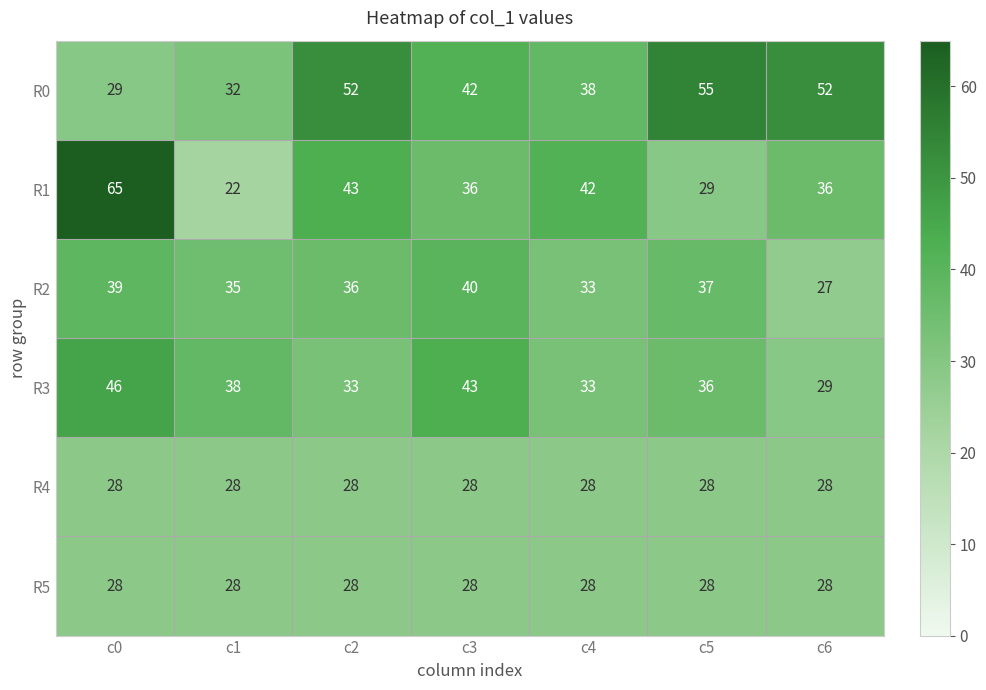

What is the greatest value displayed?

65